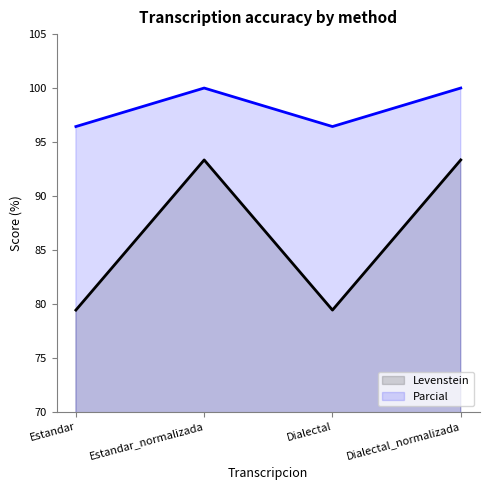

How many lines are shown in the chart?

2